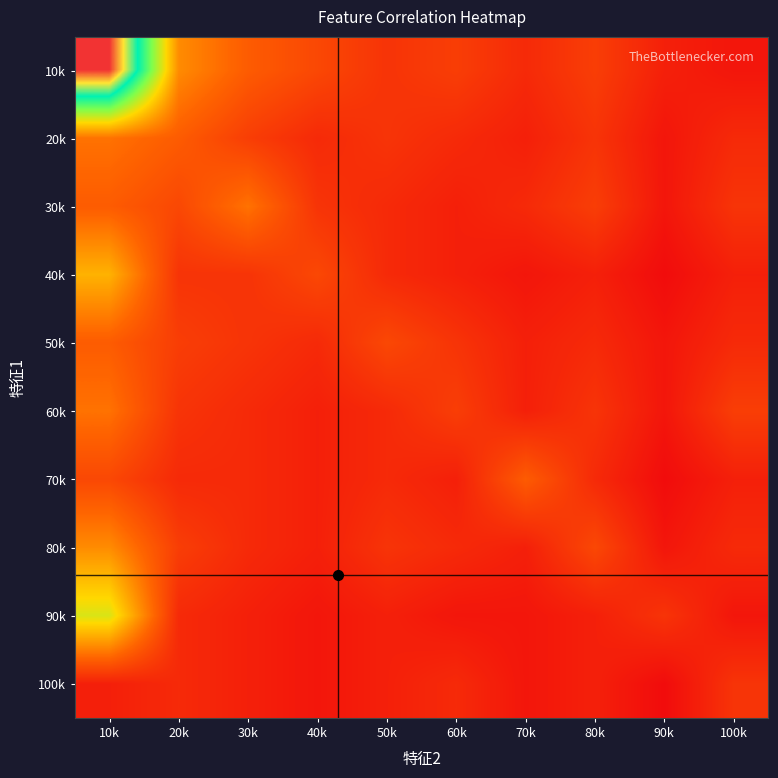

Reading right to left, extract all data points from this chart.

10k: 100k=1	90k=2	80k=5	70k=3	60k=5	50k=4	40k=6	30k=8	20k=12	10k=45
20k: 100k=3	90k=1	80k=4	70k=2	60k=3	50k=4	40k=3	30k=5	20k=8	10k=10
30k: 100k=4	90k=1	80k=5	70k=3	60k=2	50k=3	40k=4	30k=10	20k=6	10k=8
40k: 100k=2	90k=0	80k=2	70k=1	60k=2	50k=3	40k=6	30k=4	20k=4	10k=15
50k: 100k=3	90k=1	80k=3	70k=2	60k=4	50k=6	40k=3	30k=4	20k=5	10k=8
60k: 100k=5	90k=1	80k=4	70k=2	60k=5	50k=3	40k=2	30k=3	20k=4	10k=10
70k: 100k=2	90k=0	80k=3	70k=8	60k=2	50k=3	40k=2	30k=3	20k=3	10k=6
80k: 100k=3	90k=1	80k=6	70k=2	60k=3	50k=4	40k=2	30k=3	20k=5	10k=12
90k: 100k=1	90k=4	80k=2	70k=1	60k=1	50k=2	40k=1	30k=2	20k=3	10k=20
100k: 100k=4	90k=0	80k=2	70k=1	60k=3	50k=2	40k=1	30k=2	20k=3	10k=2